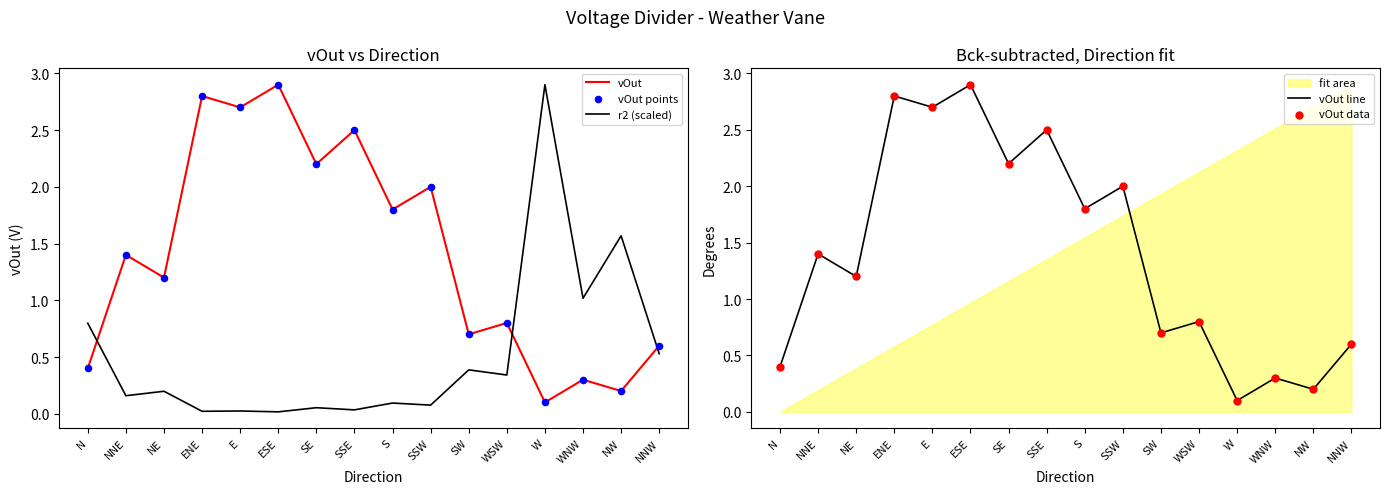

The value of r2 (scaled) at W is 2.0. True or false?

False